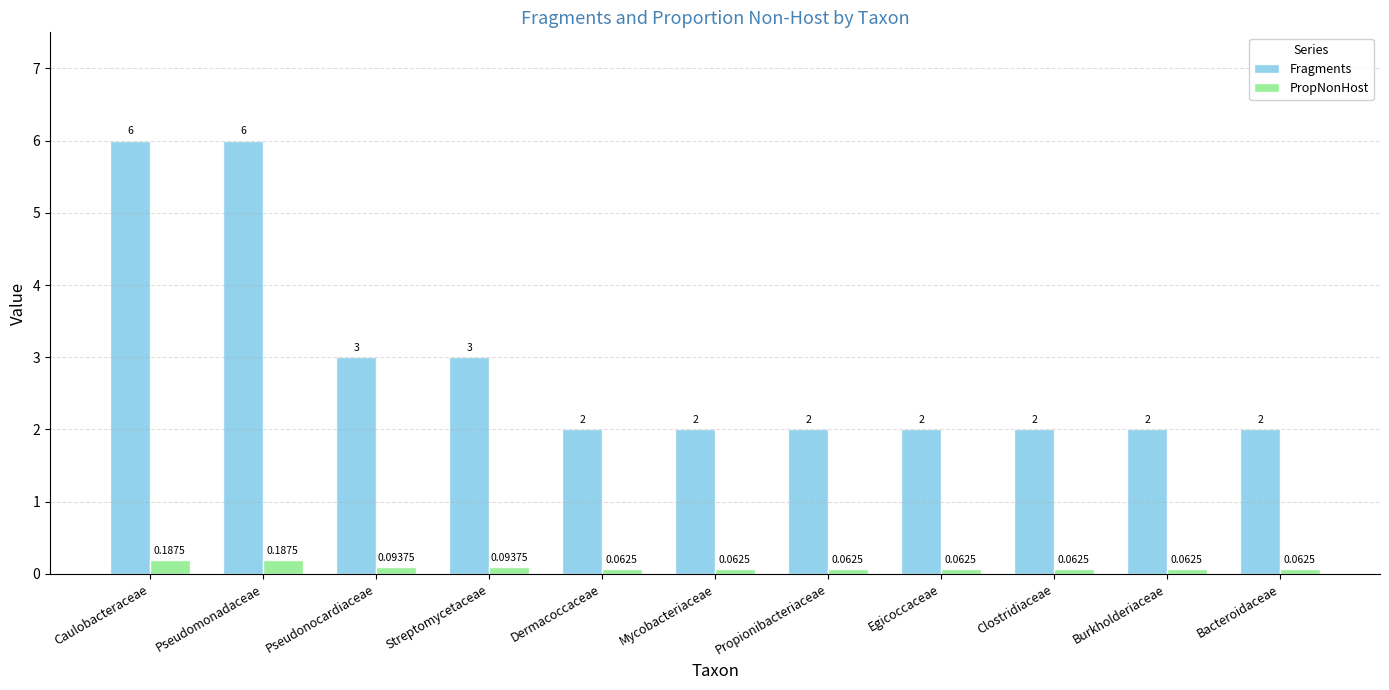

Rank the series by their average value, from highest to lowest.

Fragments, PropNonHost